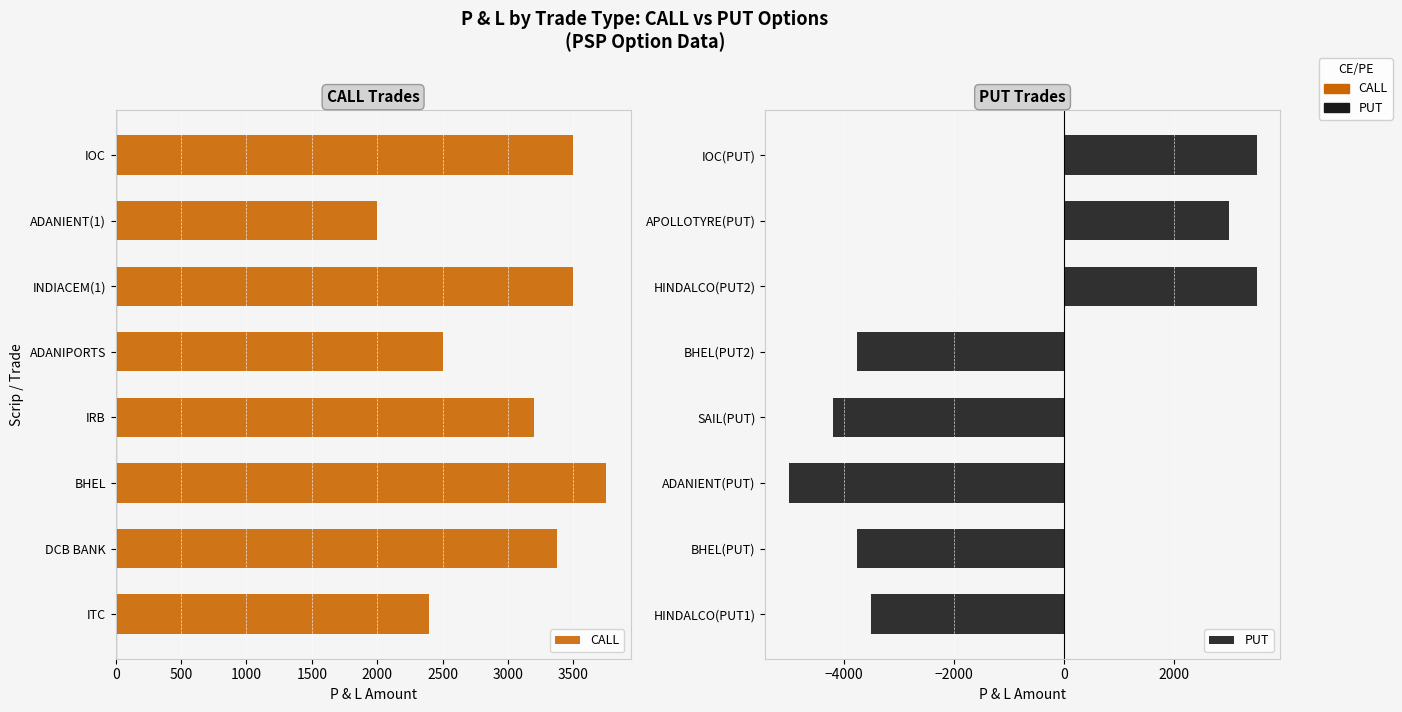

What is the minimum value shown in the chart?

-5000